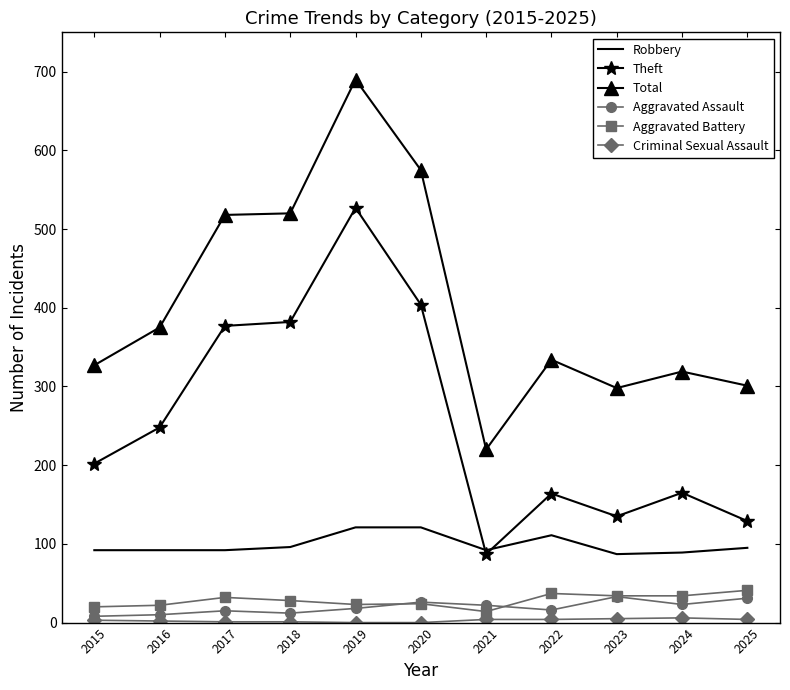

What is the maximum value for Robbery?

121